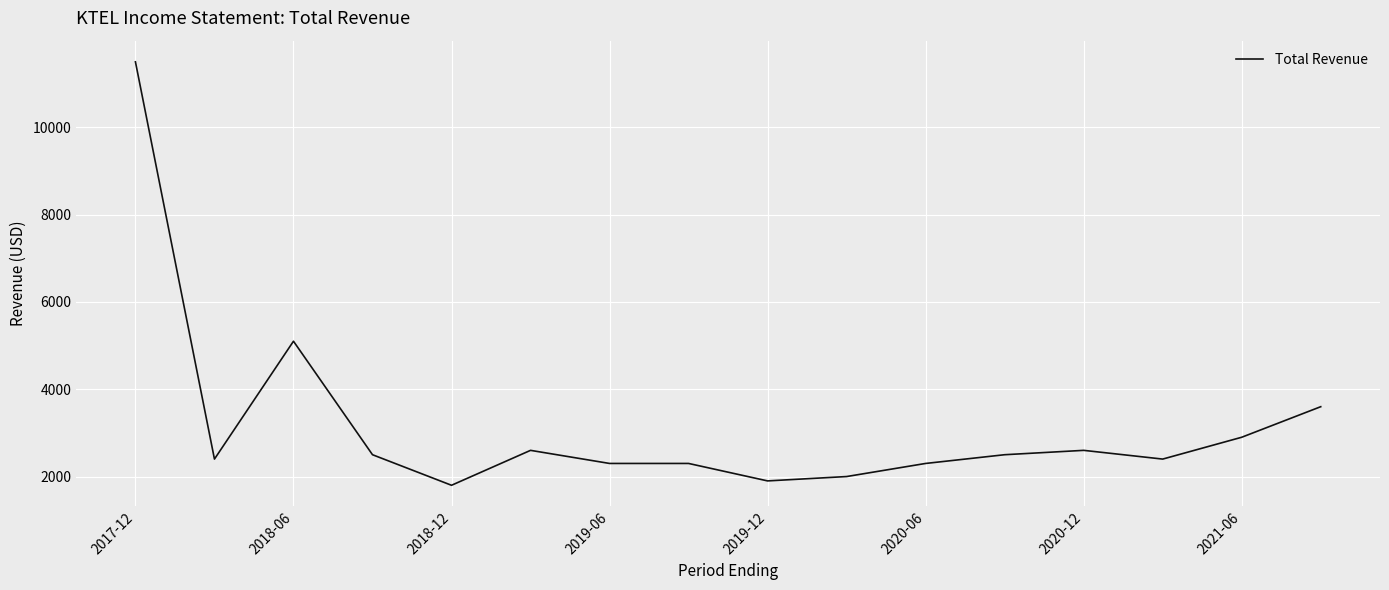

What is the smallest value displayed?

1800